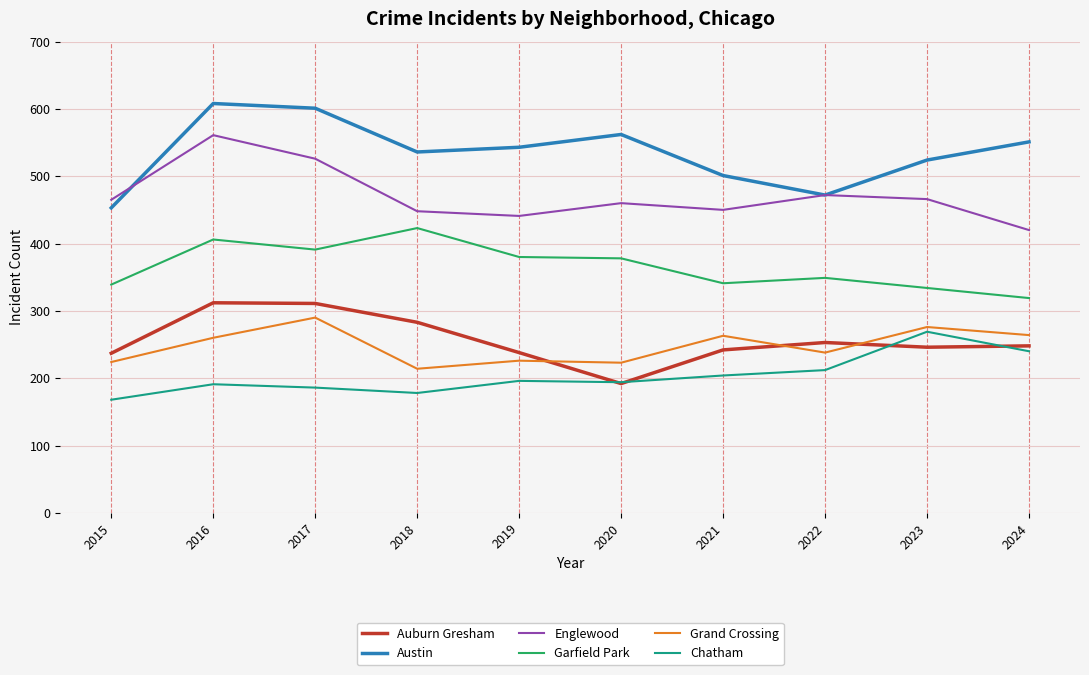

The value of Auburn Gresham at 2022 is 156. True or false?

False